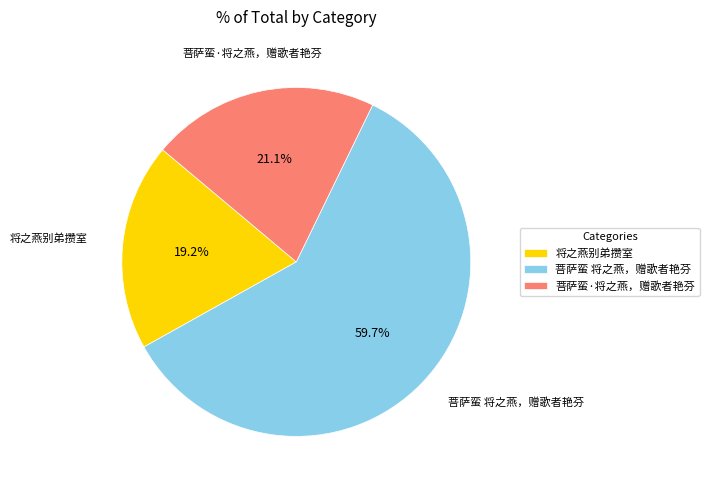

Is it true that 菩萨蛮·将之燕，赠歌者艳芬 is 21% of the pie?

True